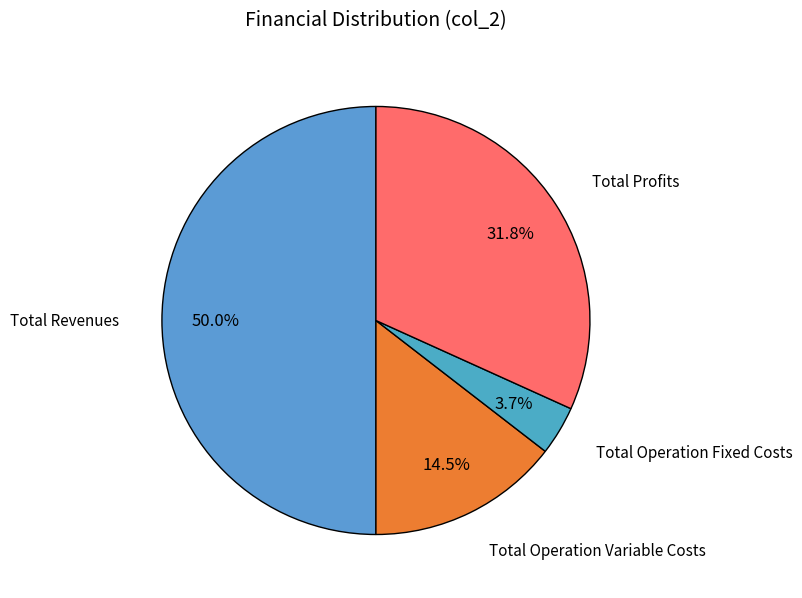

Which category has the smallest portion of the pie?

Total Operation Fixed Costs